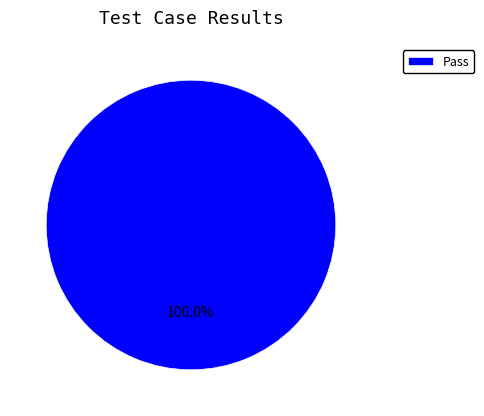

Does any single category account for the majority?

Yes